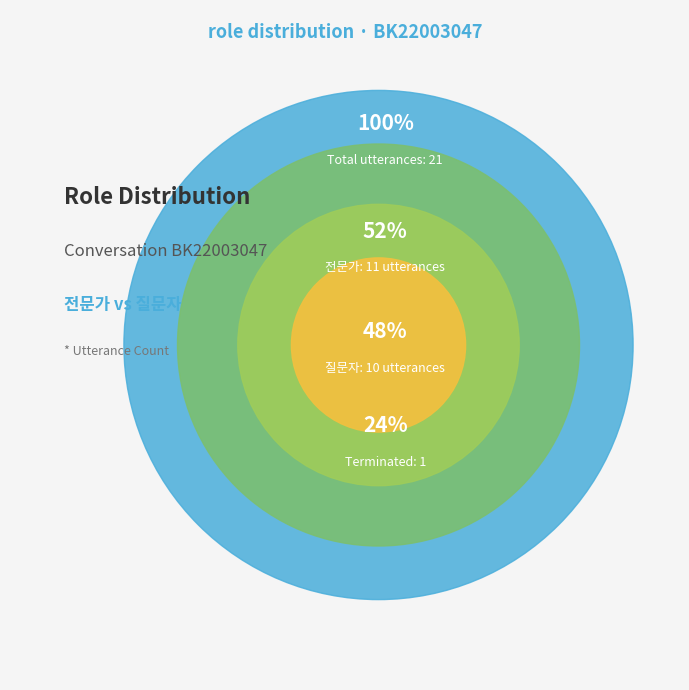

Rank the categories by value from highest to lowest.

전문가, 질문자